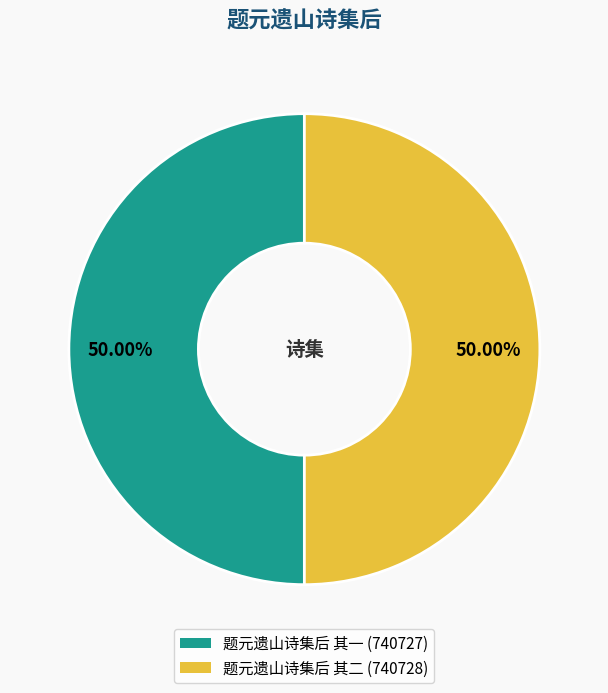

To the nearest percent, what is the combined percentage of 题元遗山诗集后 其二 and 题元遗山诗集后 其一?

100%